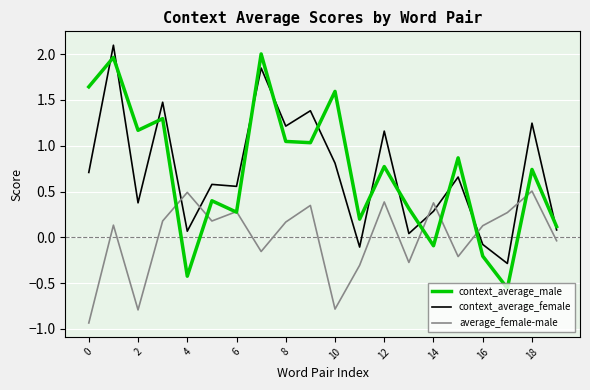

Which series has the largest range (max minus min)?

context_average_male